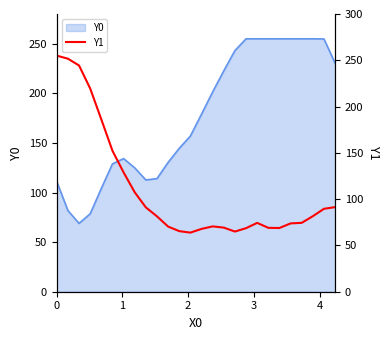

Is it true that the value at 13 is 118.0?

False